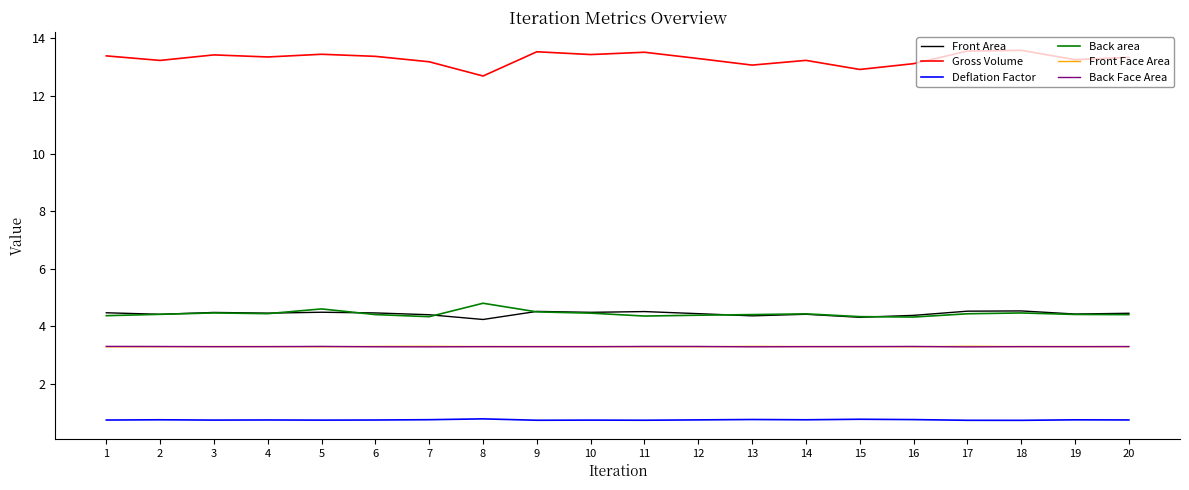

What is the approximate value of Deflation Factor at 7?

0.7